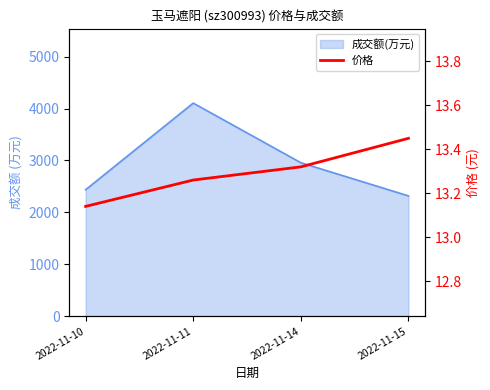

Rank the categories by value from lowest to highest.

2022-11-10, 2022-11-11, 2022-11-14, 2022-11-15